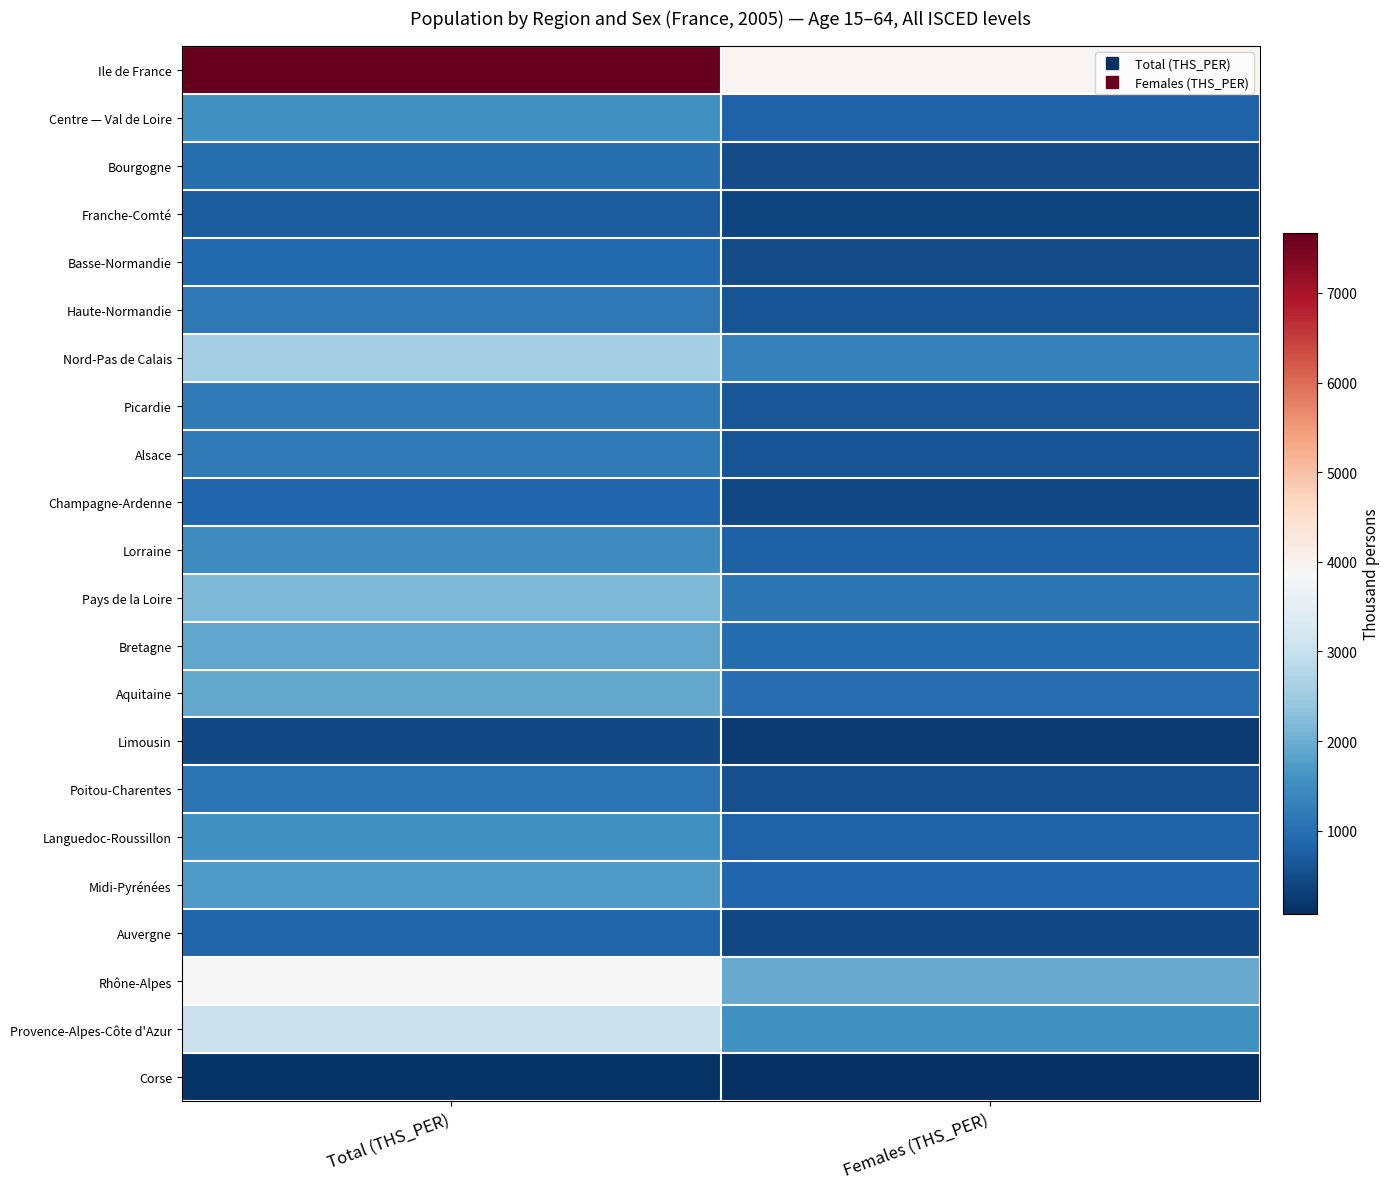

Which category has the lowest value across all series?

Females (THS_PER)